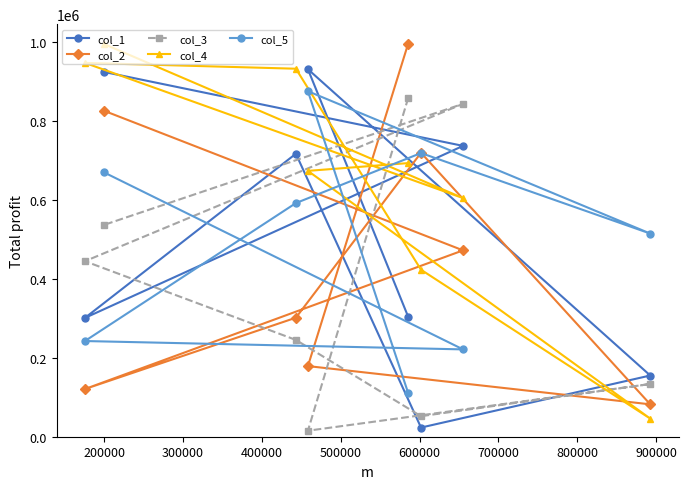

What is the minimum value for col_5?

110428